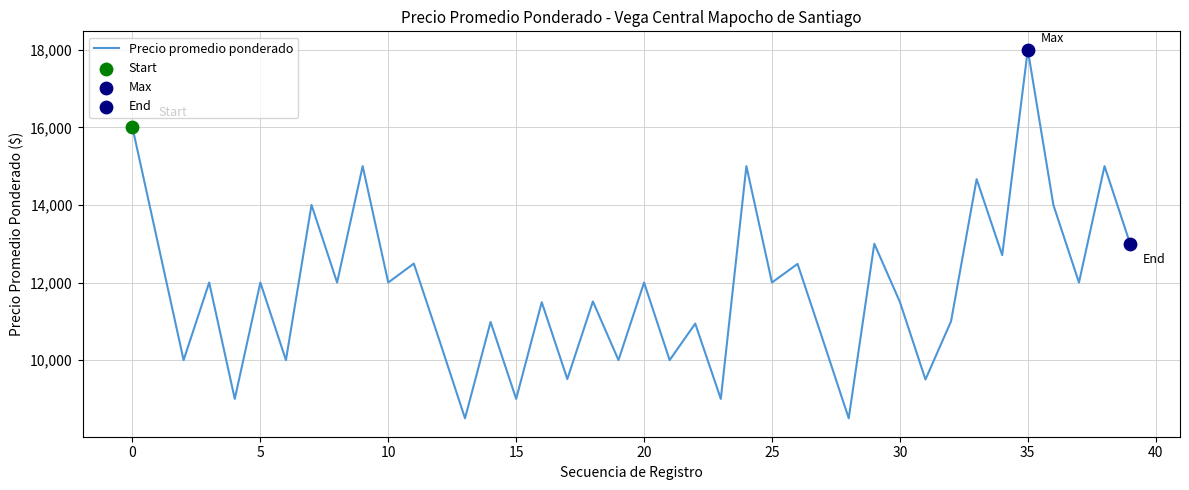

What is the greatest value displayed?

18000